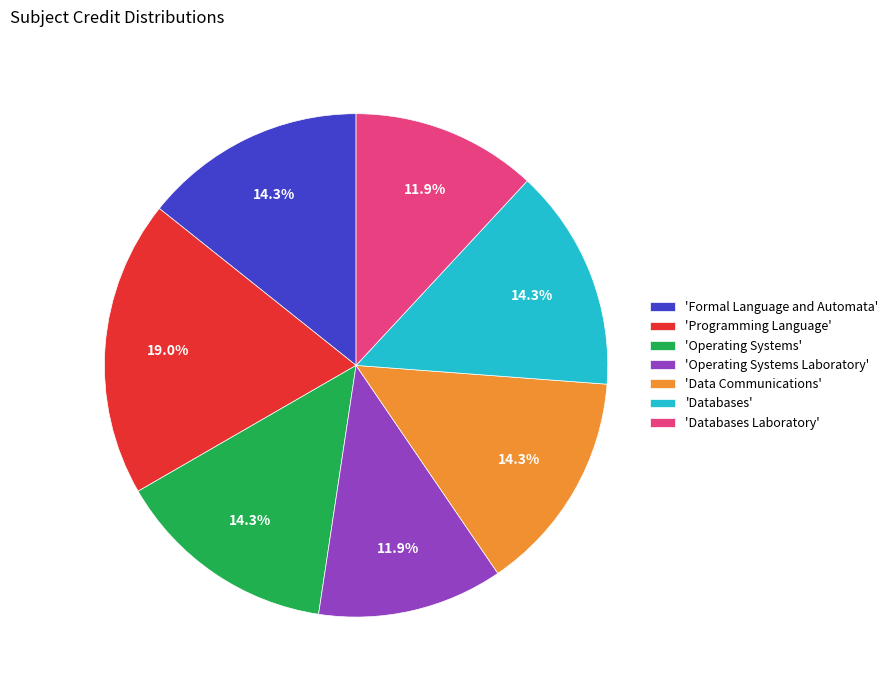

Does 'Operating Systems' represent more than half of the total?

No